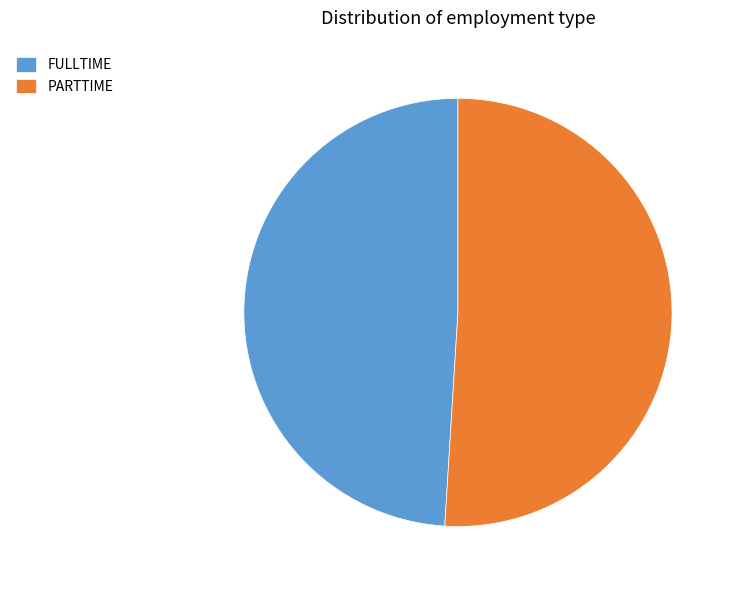

Is PARTTIME the majority of the pie?

Yes